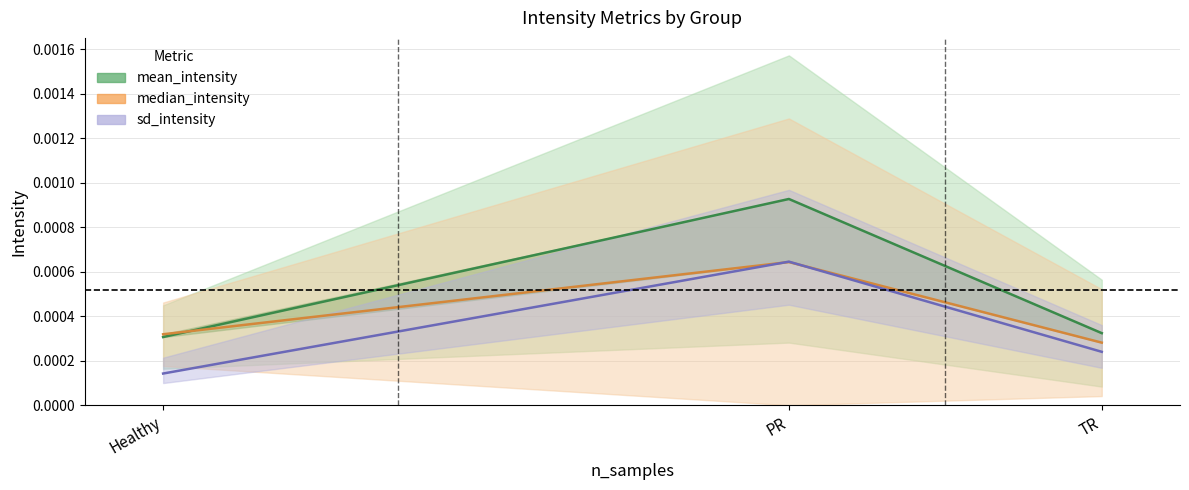

Is the value of median_intensity at Healthy greater than the value of sd_intensity at PR?

No